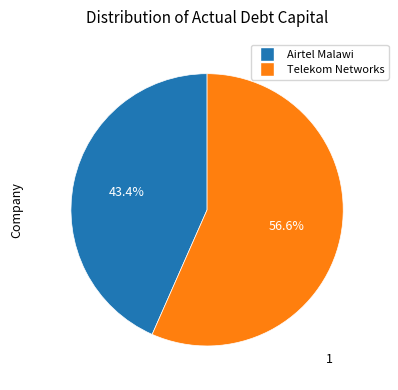

What percentage do Airtel Malawi and Telekom Networks together represent?

100.0%